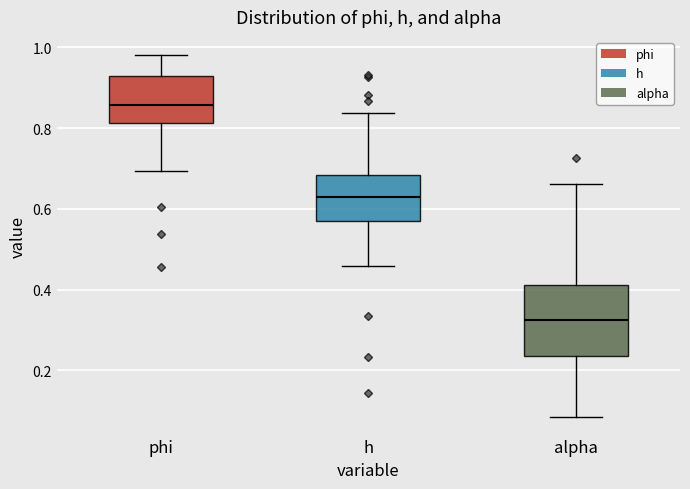

Reading left to right, read every box against the y-axis: the position of its median line, the range the box covers, and the ends of its whiskers. The values are not printed on the chart, so give them approximately, as read against the axis.

phi: median 0.86, box 0.82 to 0.92, whiskers 0.70 to 0.98
h: median 0.62, box 0.56 to 0.68, whiskers 0.46 to 0.84
alpha: median 0.32, box 0.24 to 0.42, whiskers 0.08 to 0.66